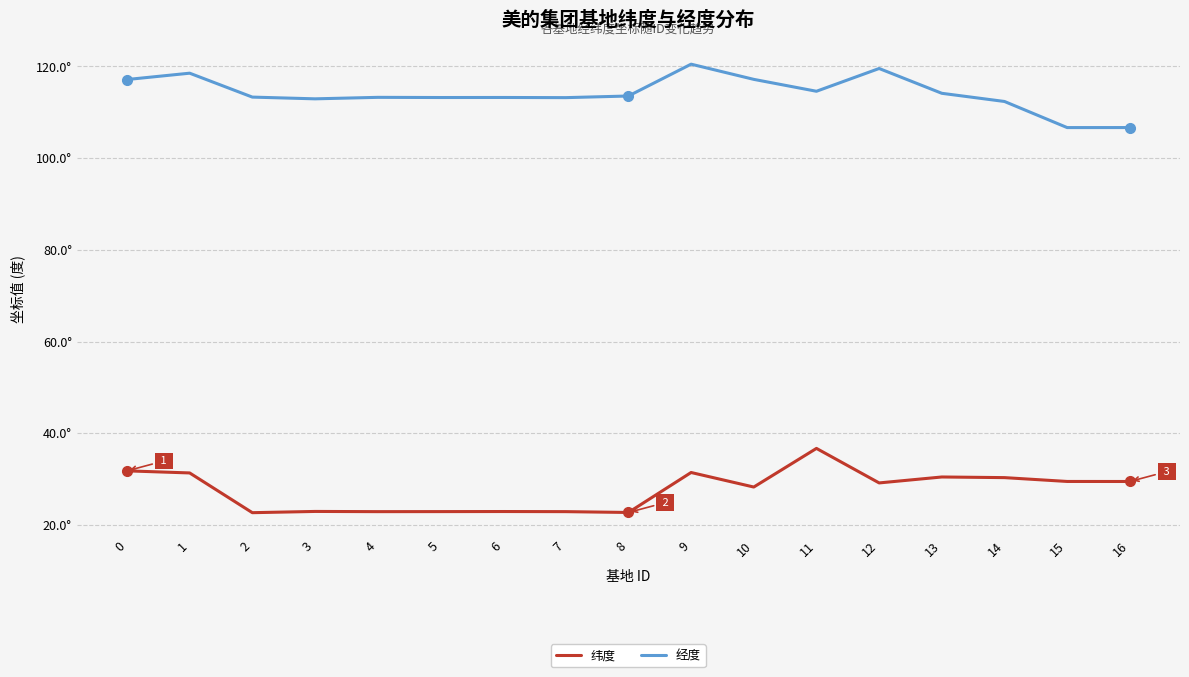

True or false: 纬度 and 经度 intersect in this chart.

False